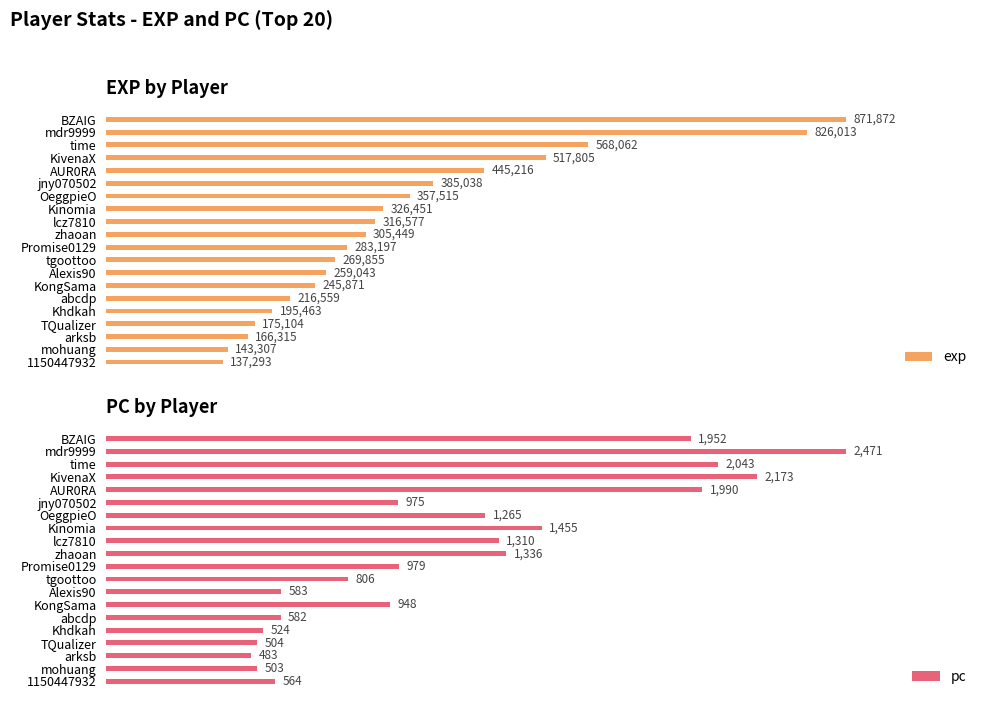

Which series has the widest spread of values?

exp